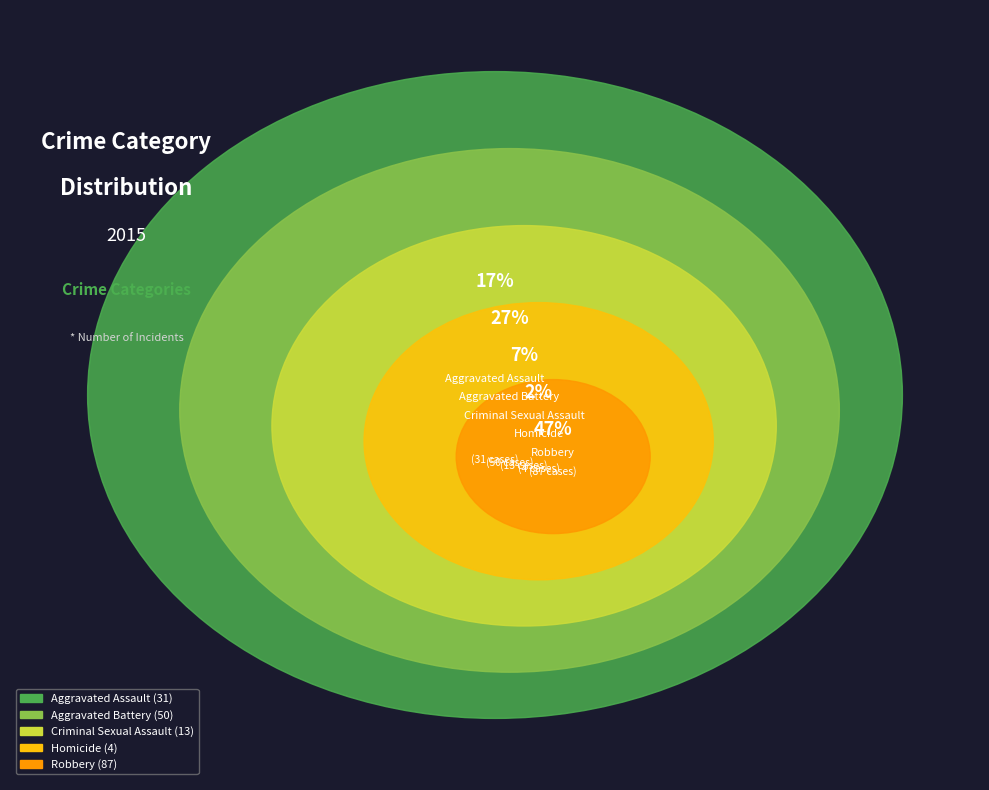

To the nearest percent, what is the combined percentage of Aggravated Battery and Criminal Sexual Assault?

34%